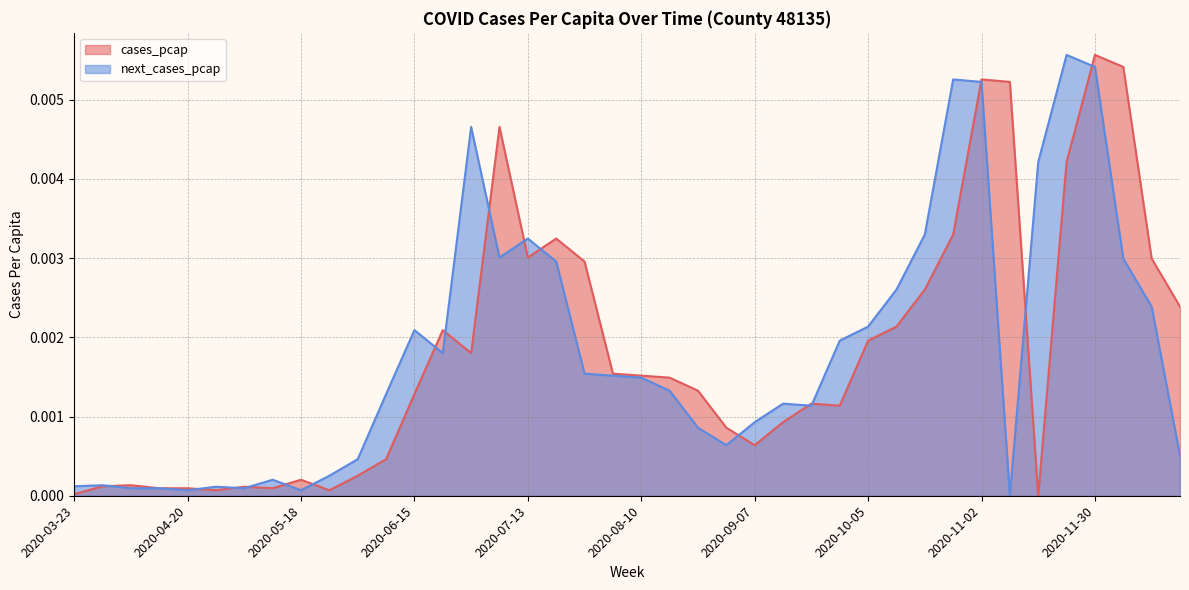

Which category has the highest value across all series?

2020-11-30